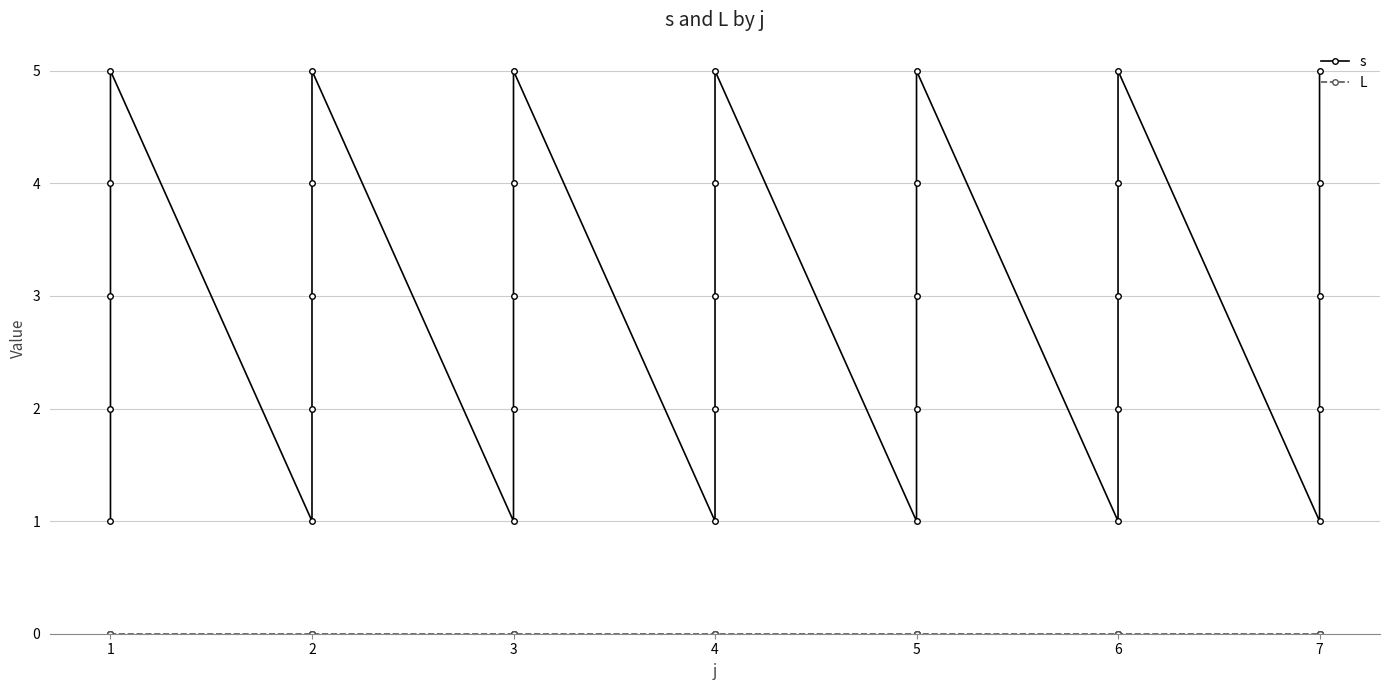

How many lines are shown in the chart?

2